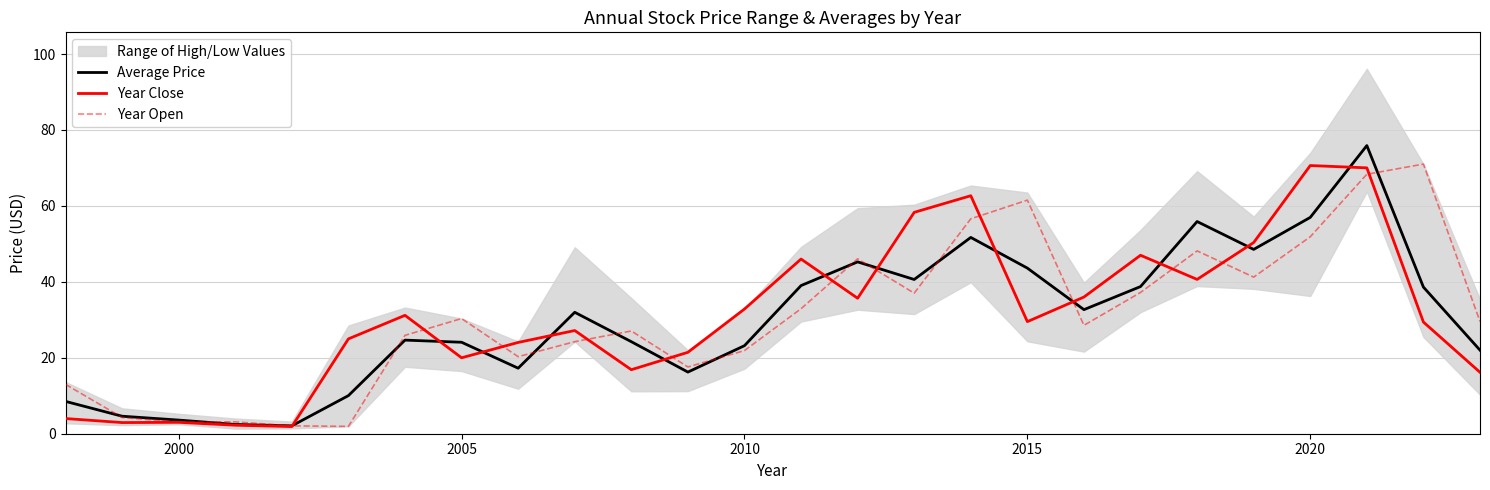

Is the value of Year Open at 24 greater than the value of Year Close at 13?

Yes